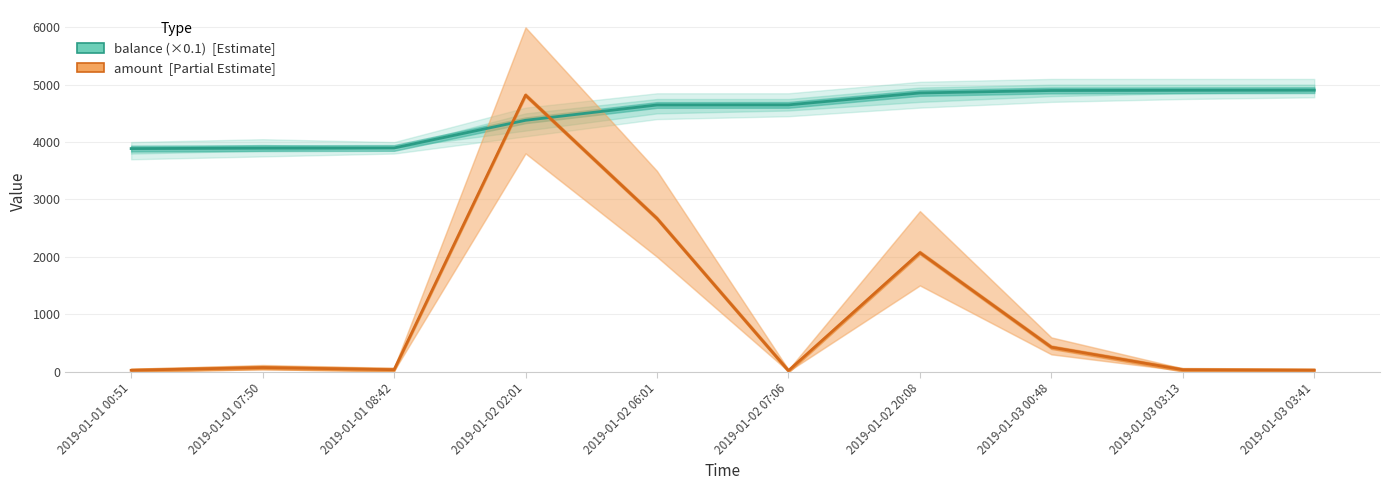

Between 2019-01-02 06:01 and 2019-01-02 20:08, which series saw the biggest shift?

amount